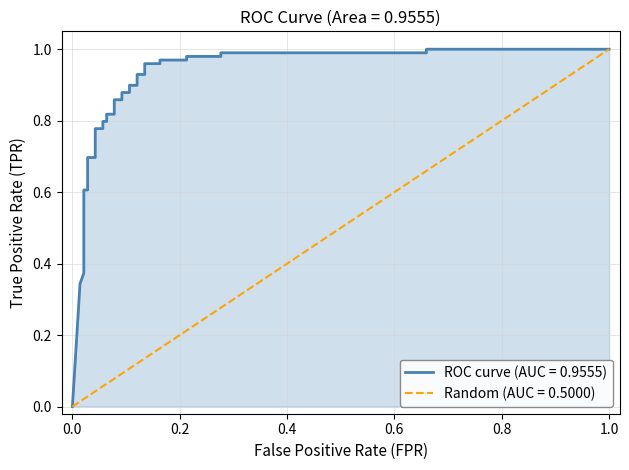

The chart shows a value of 1.4 at 16. True or false?

False